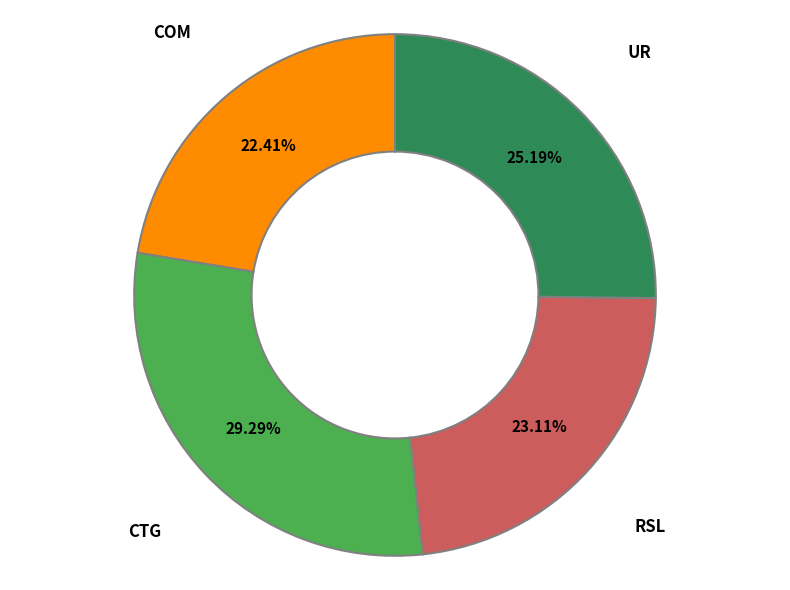

The CTG slice represents 29% of the pie. True or false?

True